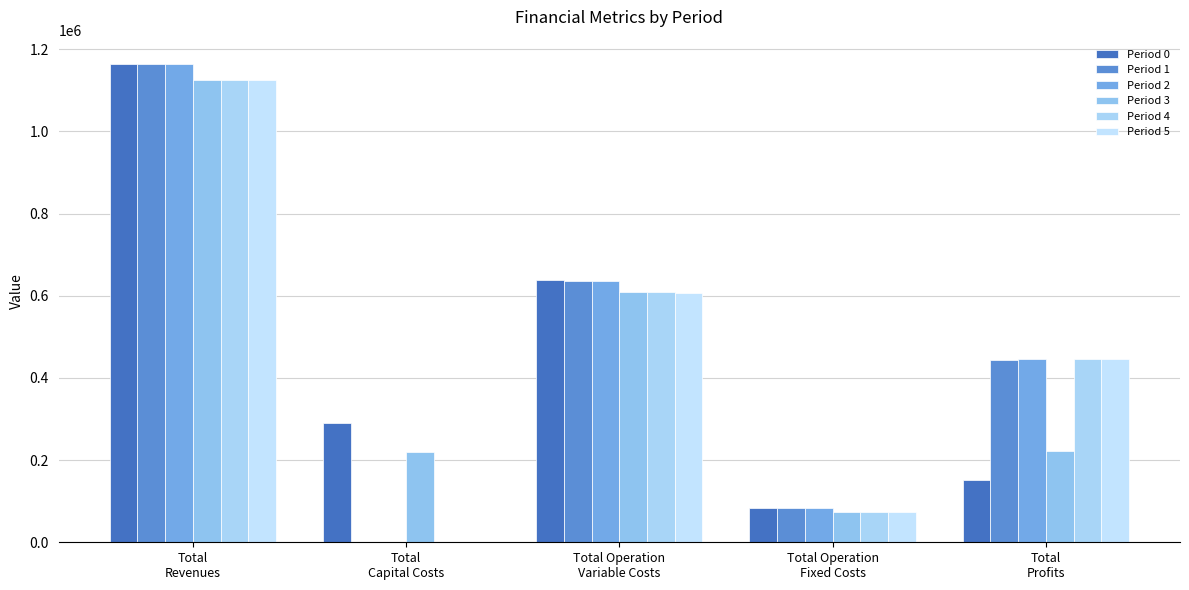

Is the value of Period 4 at Total Operation
Variable Costs greater than the value of Period 1 at Total Operation
Variable Costs?

No